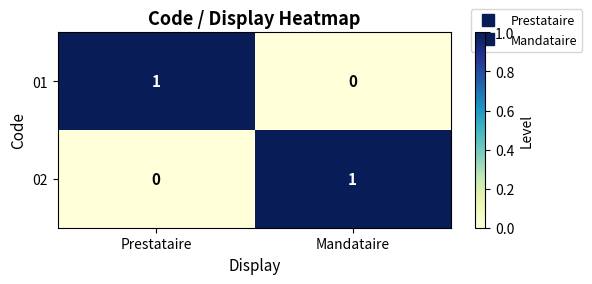

True or false: 01 has a value of 0 at Mandataire.

True